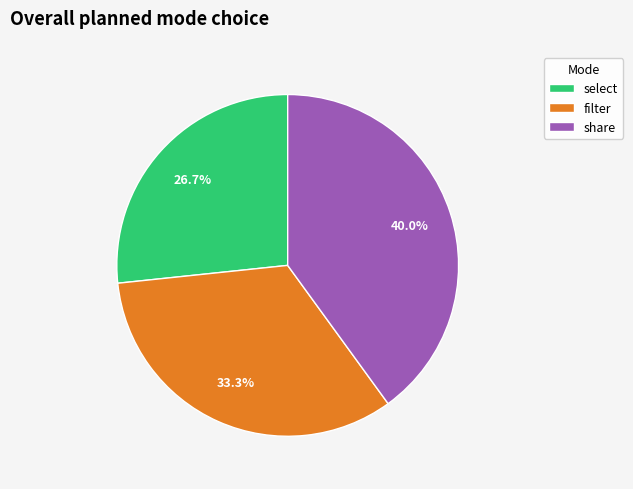

Does any single category account for the majority?

No